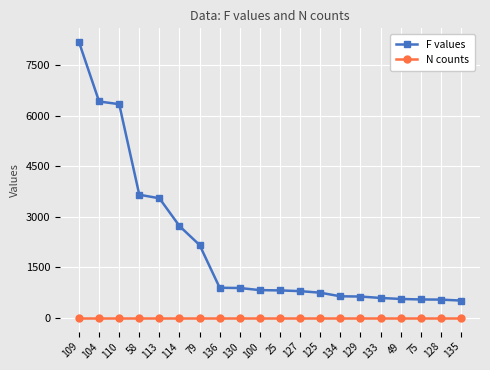

What is the label of the 18th point from the right?

110